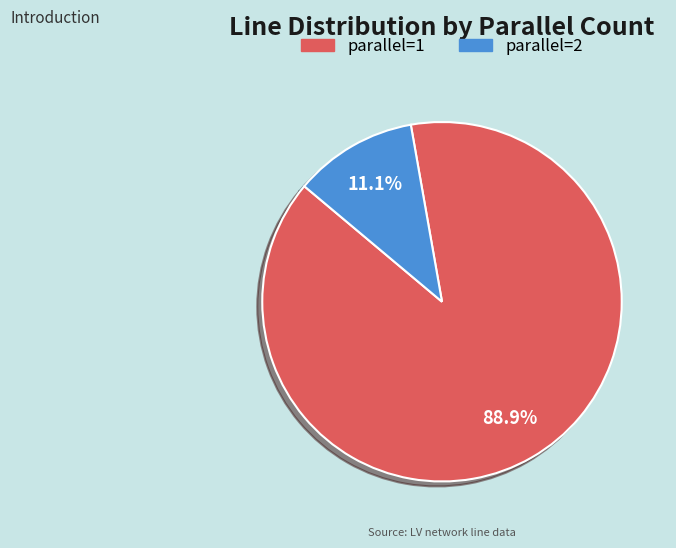

Between parallel=1 and parallel=2, which is larger?

parallel=1